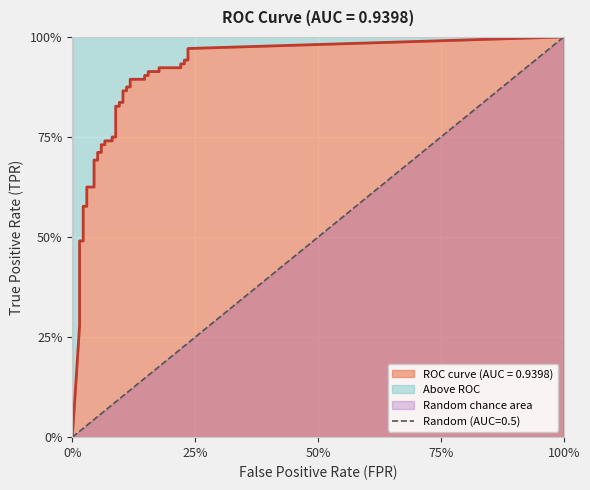

Does the chart display data point markers on the line(s)?

No